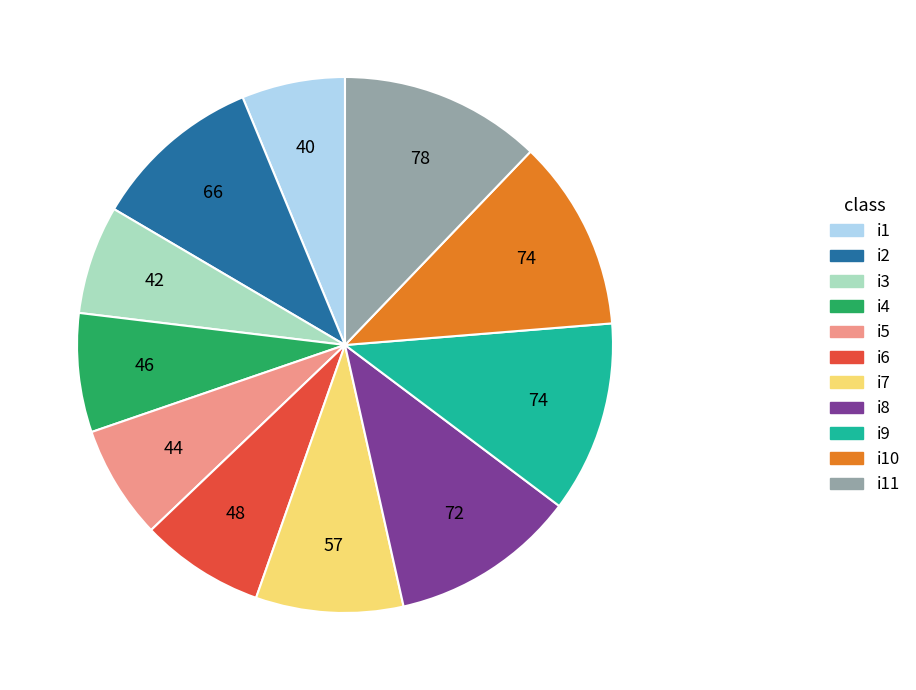

Is there any slice that represents more than half of the pie?

No